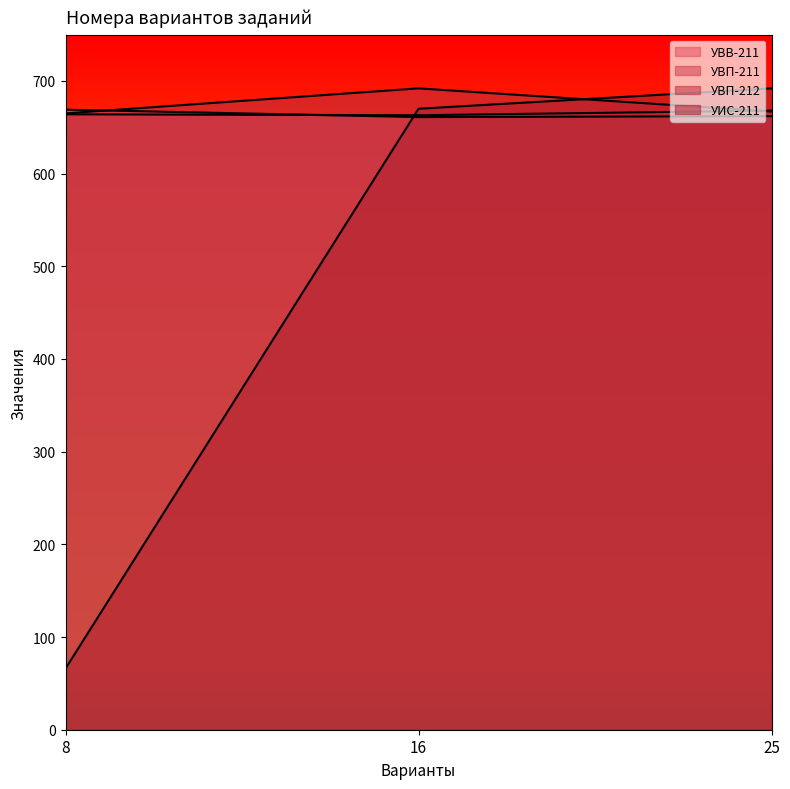

What is the difference between the УИС-211 values at 25 and 8?

626